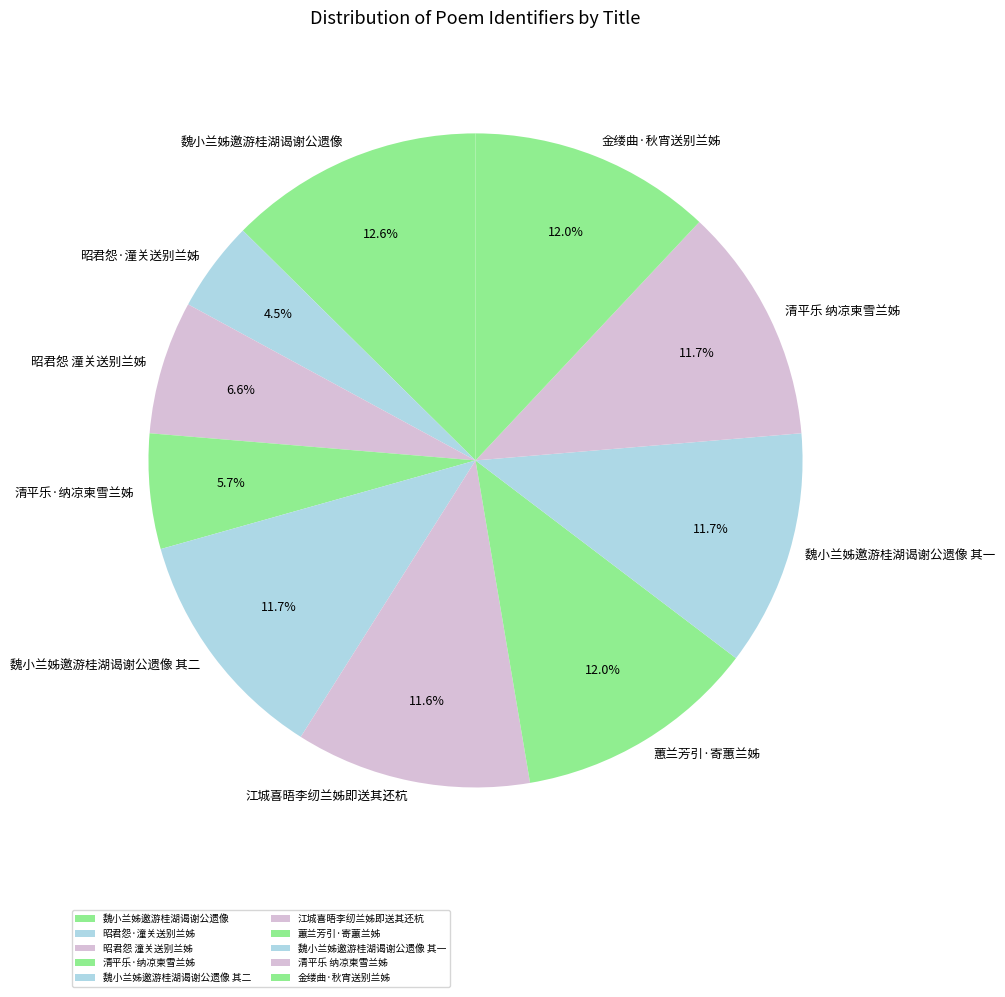

Count the number of slices in the pie.

10